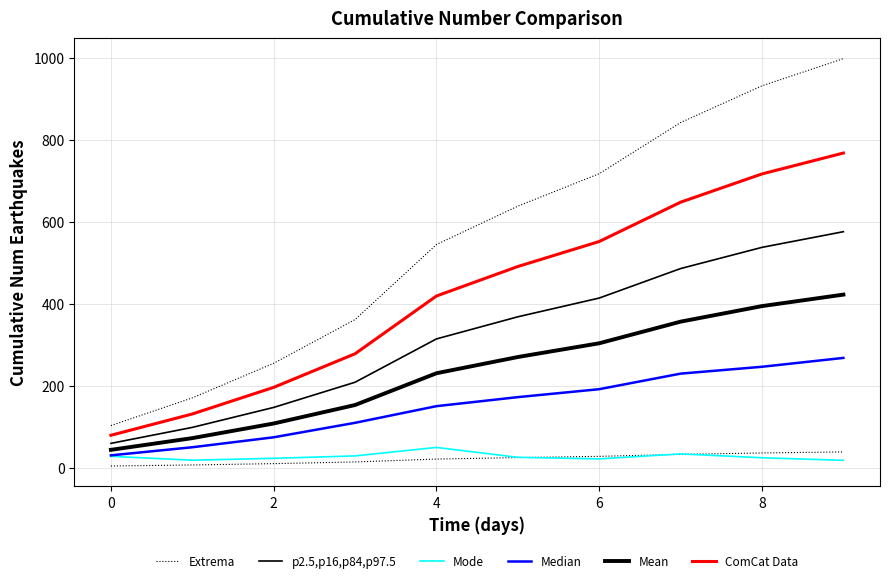

At which category is the sum across all series the highest?

9